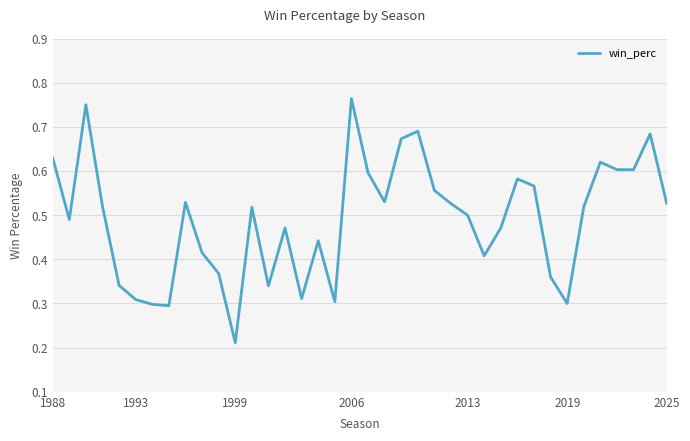

Which category has the lowest value across all series?

1999